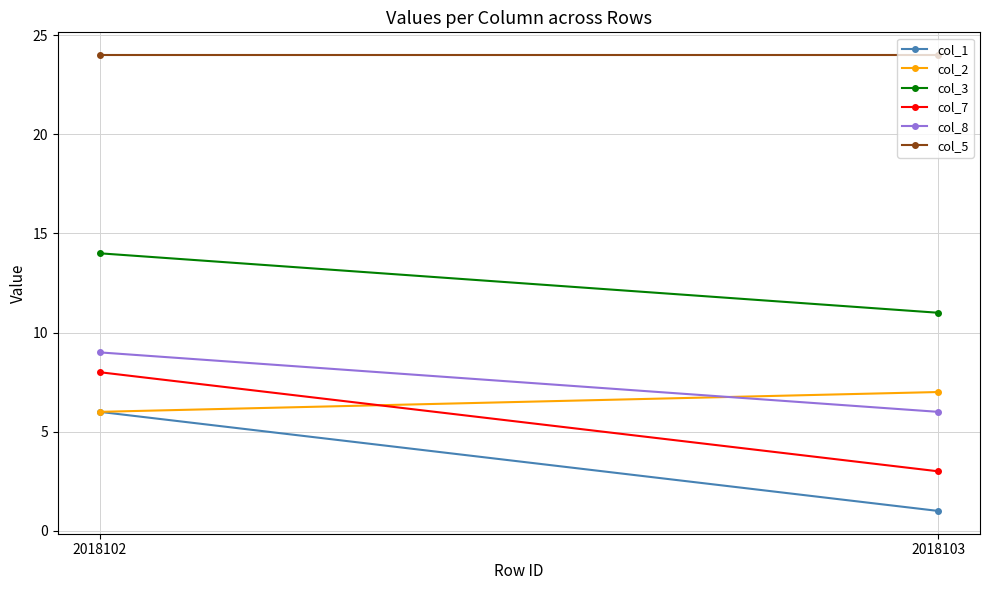

Rank the categories by col_8 value from lowest to highest.

2018103, 2018102